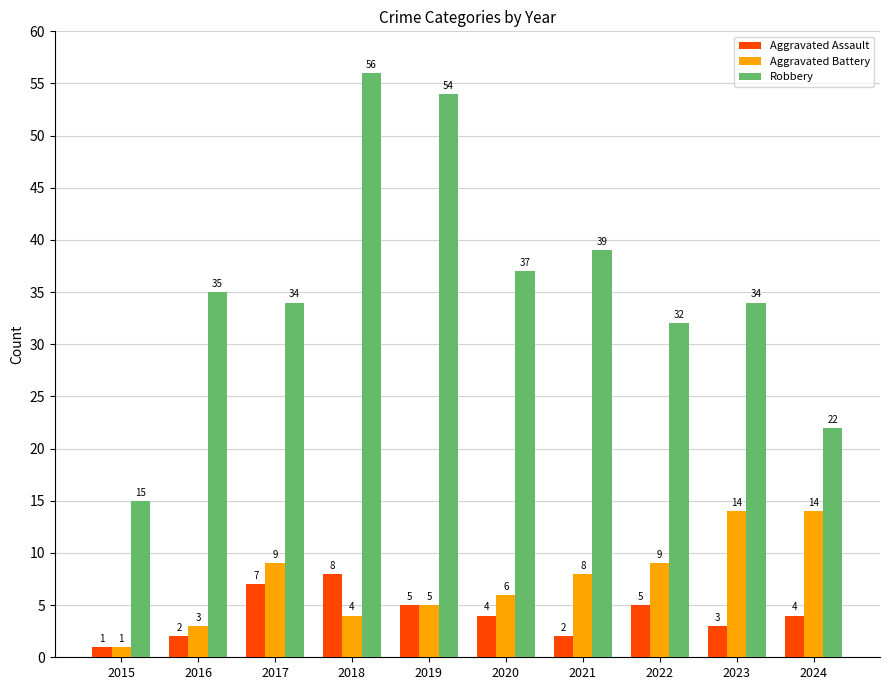

At how many categories does at least one series exceed 46?

2